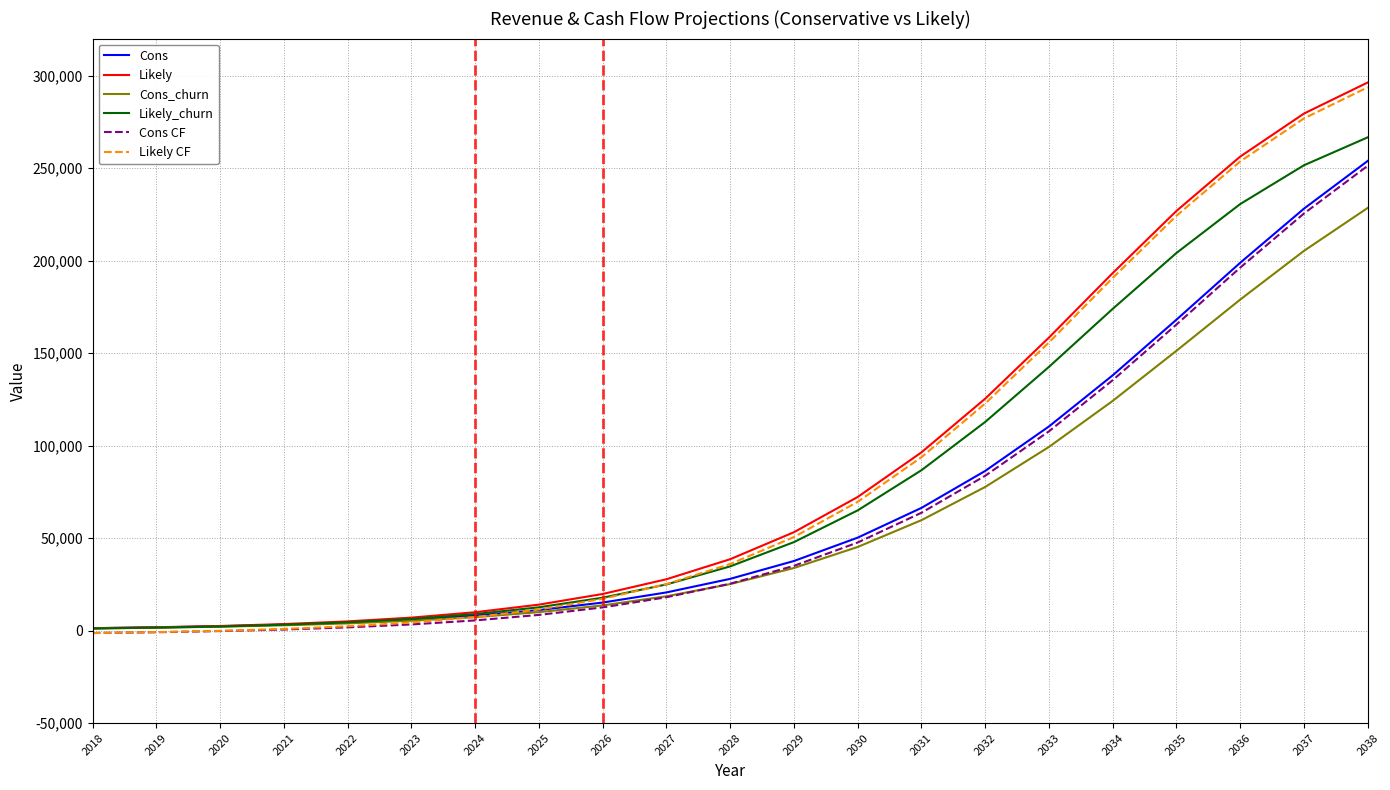

The value of Cons at 2038 is 253872.0. True or false?

True